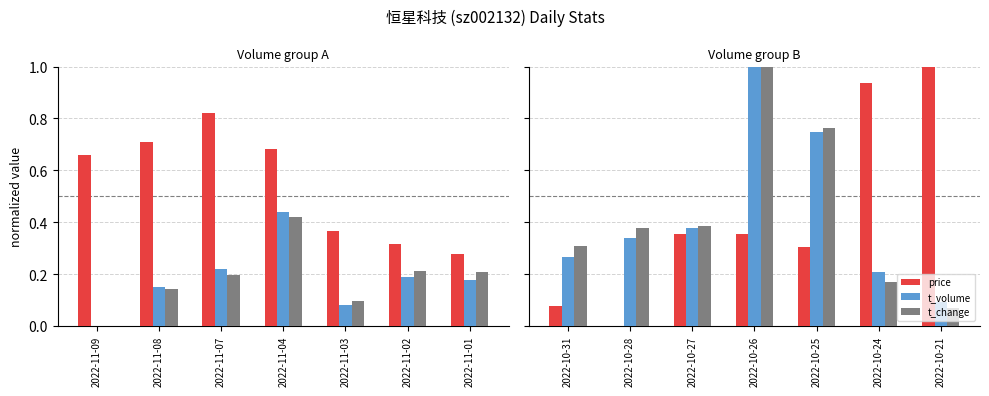

What is the highest value of the t_change series?

1.0